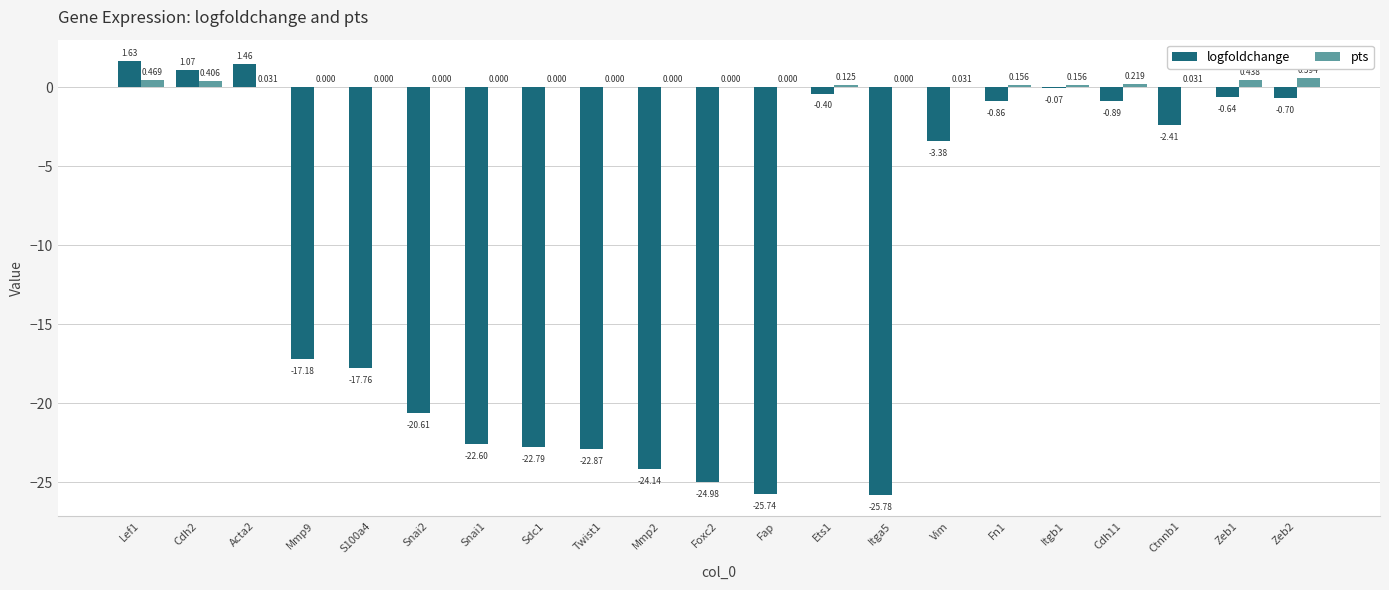

Between Sdc1 and Cdh11, which series saw the biggest shift?

logfoldchange